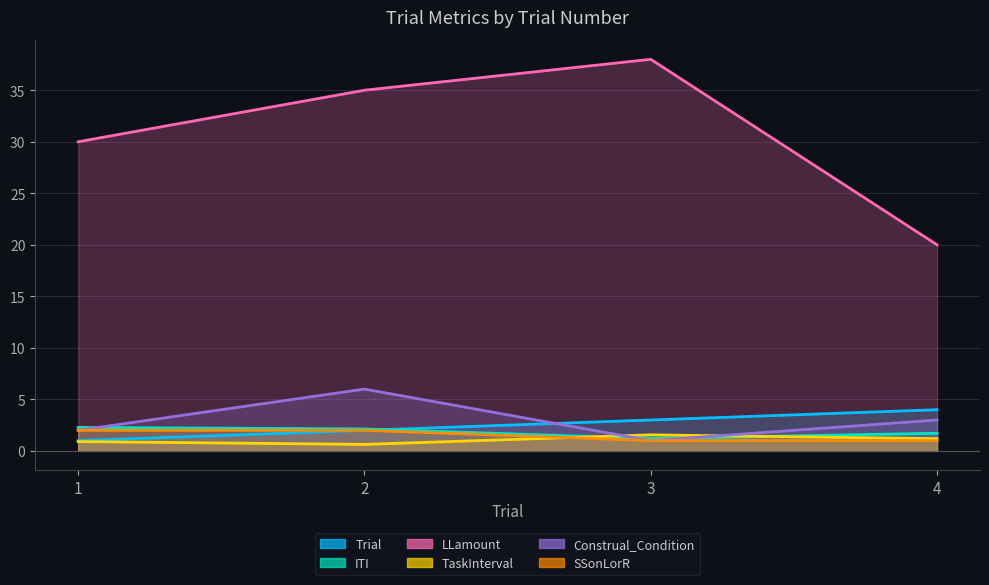

How many interior local peaks does the LLamount series have?

1